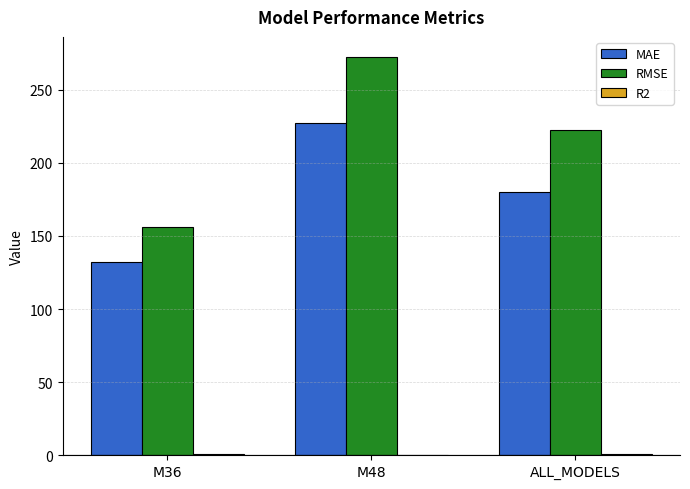

Where is RMSE nearest to the value 214?

ALL_MODELS